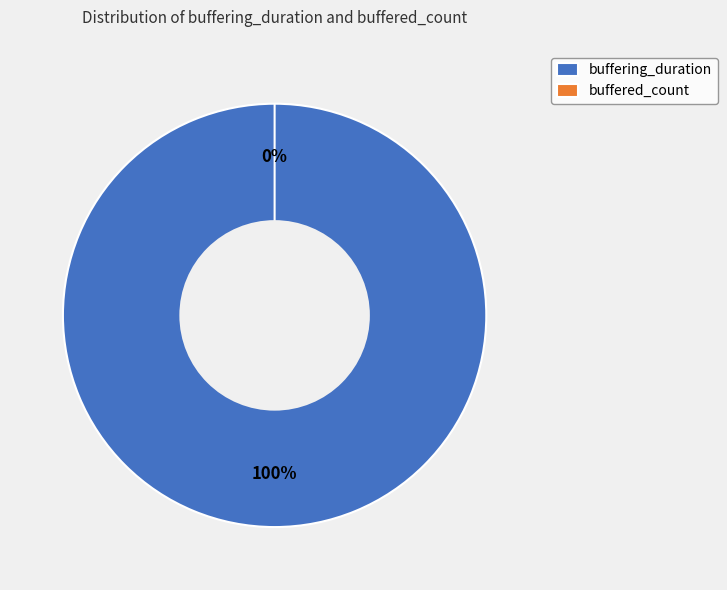

How many slices are in this pie chart?

2